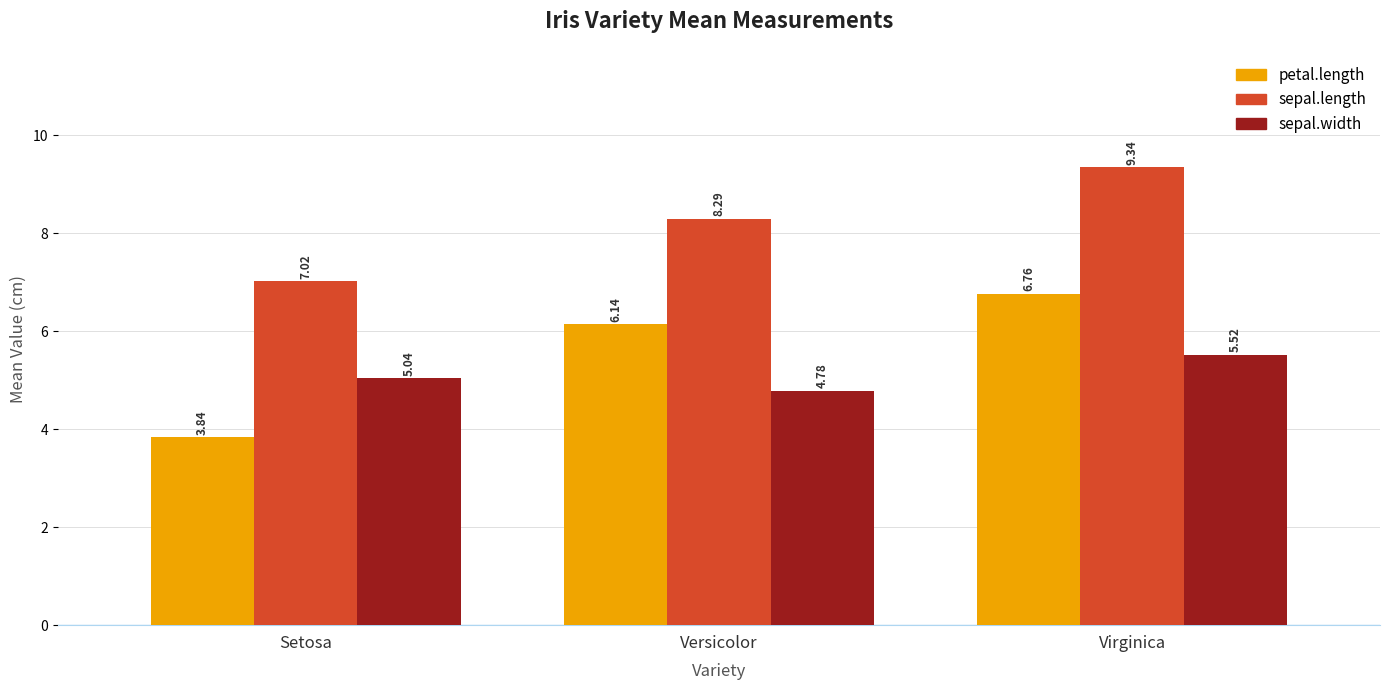

Which category has the lowest value in the petal.length series?

Setosa